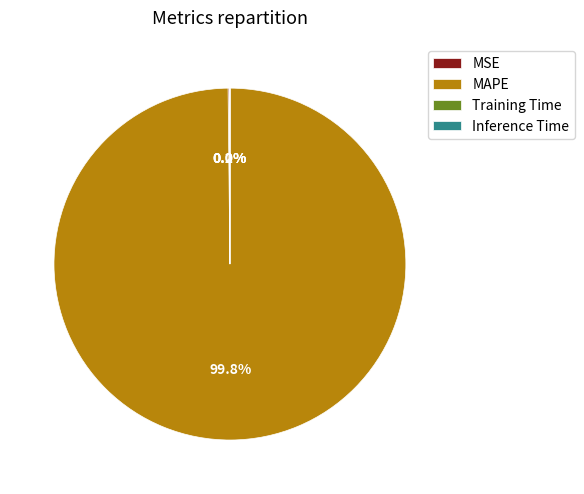

How much of the chart is everything except MAPE?

0.2%